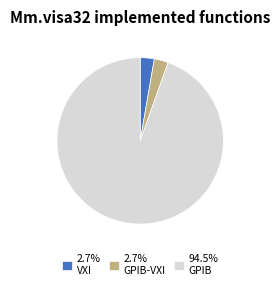

Is the sum of 2.7% GPIB-VXI and 2.7% VXI greater than half?

No